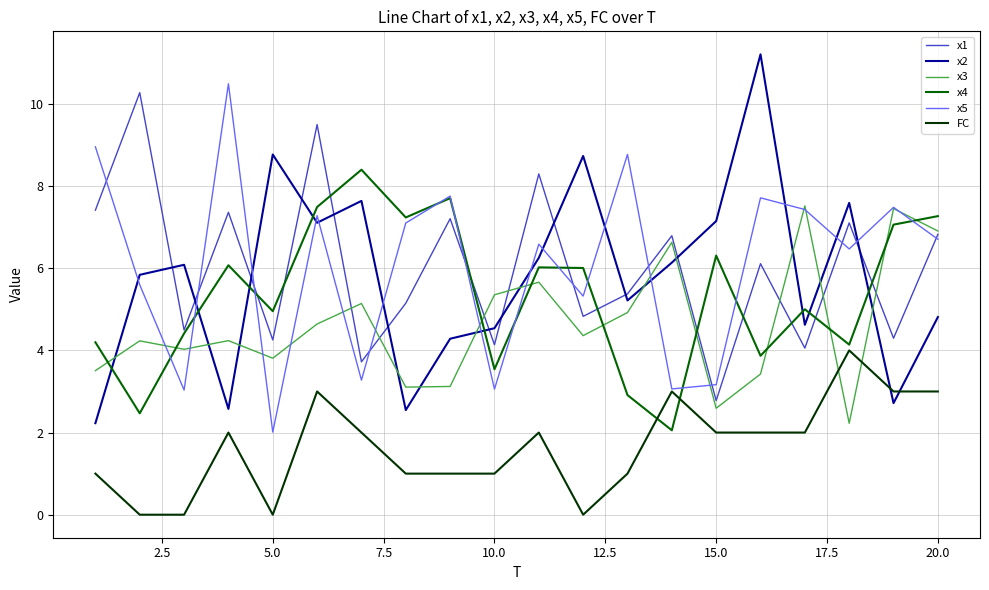

Does the chart display data point markers on the line(s)?

No